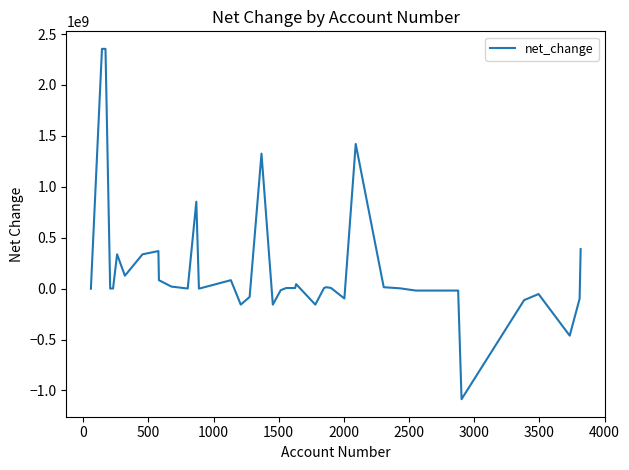

What is the greatest value displayed?

2355000000